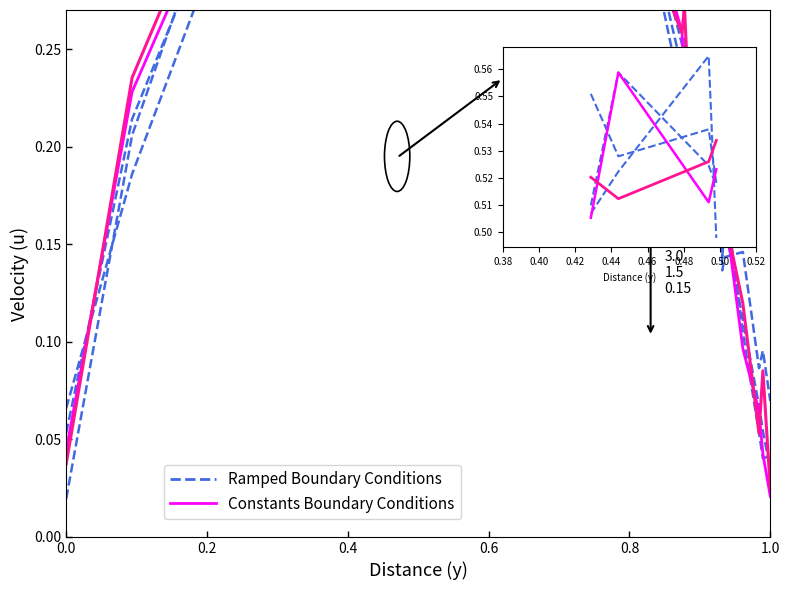

What is the difference between the maximum and minimum values in the Ramped Boundary Conditions series?

0.5